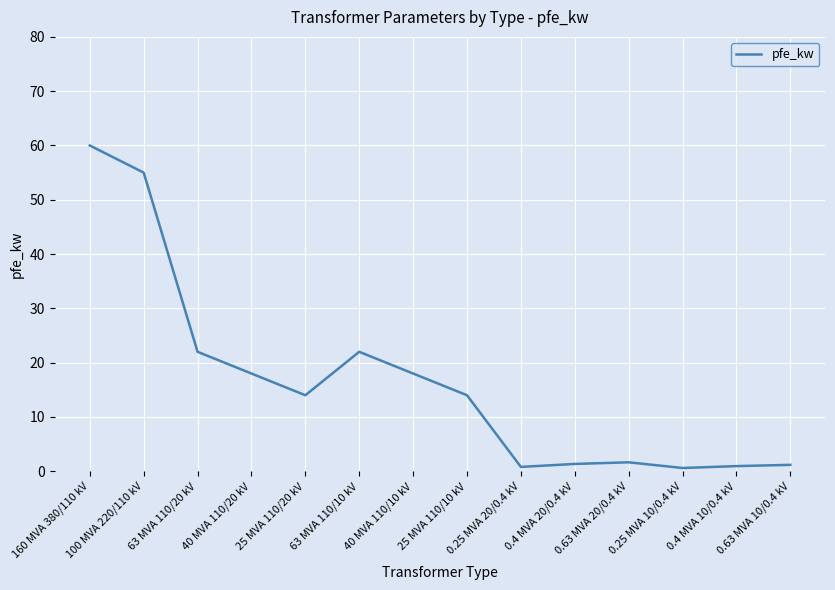

What is the sum of all values?

229.5